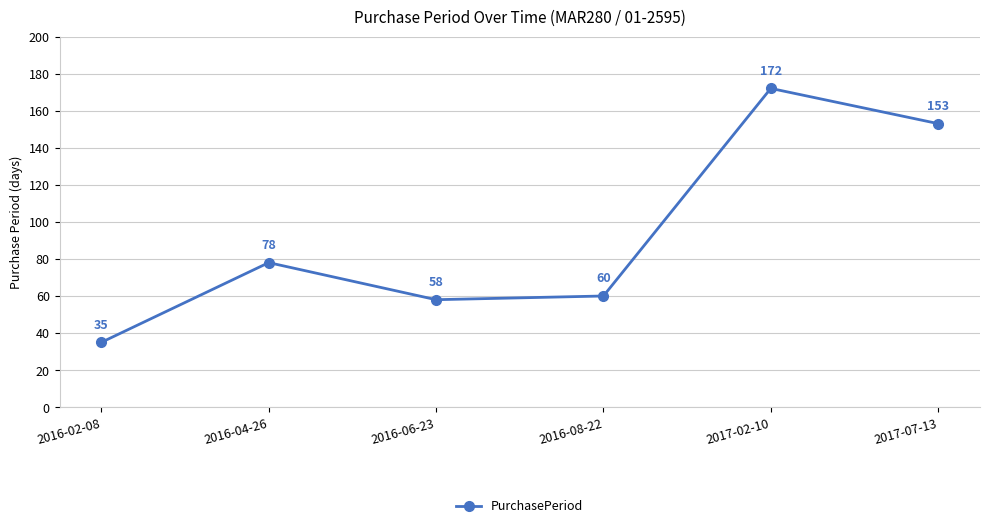

What is the difference between the values at 2016-06-23 and 2016-04-26?

20